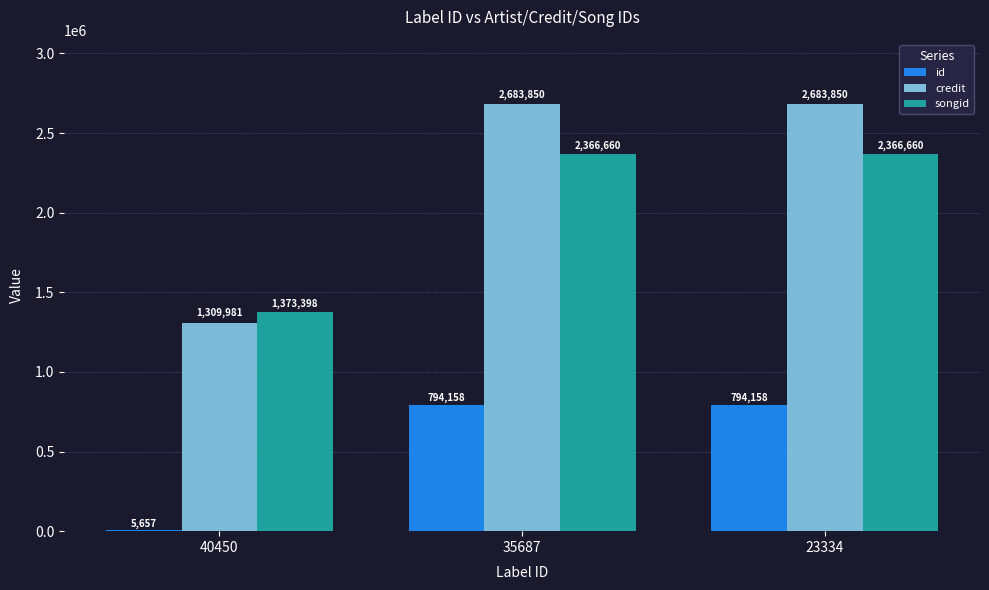

Are the bars horizontal?

No